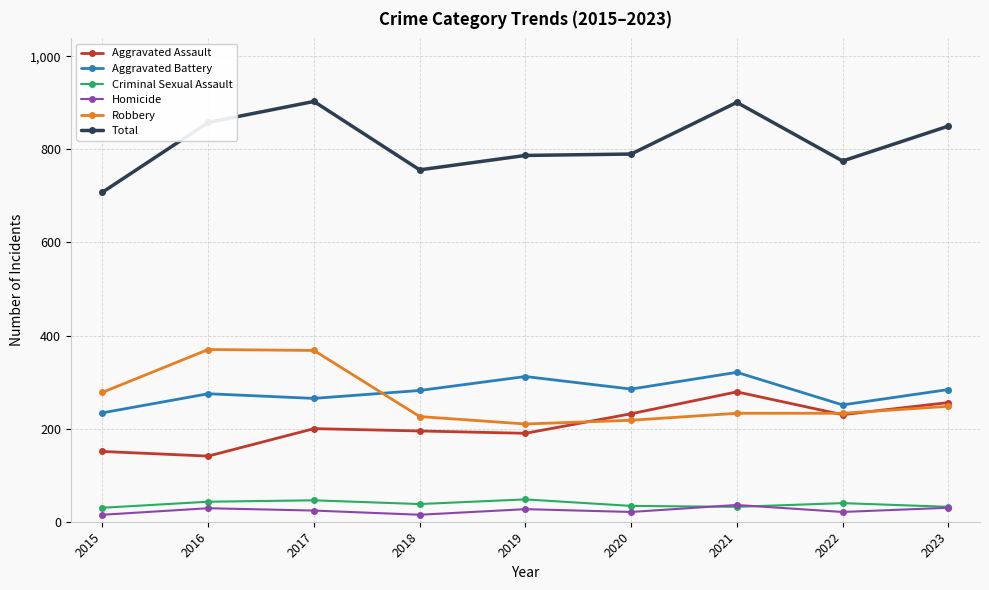

Is it true that Aggravated Battery equals 312 at 2019?

True